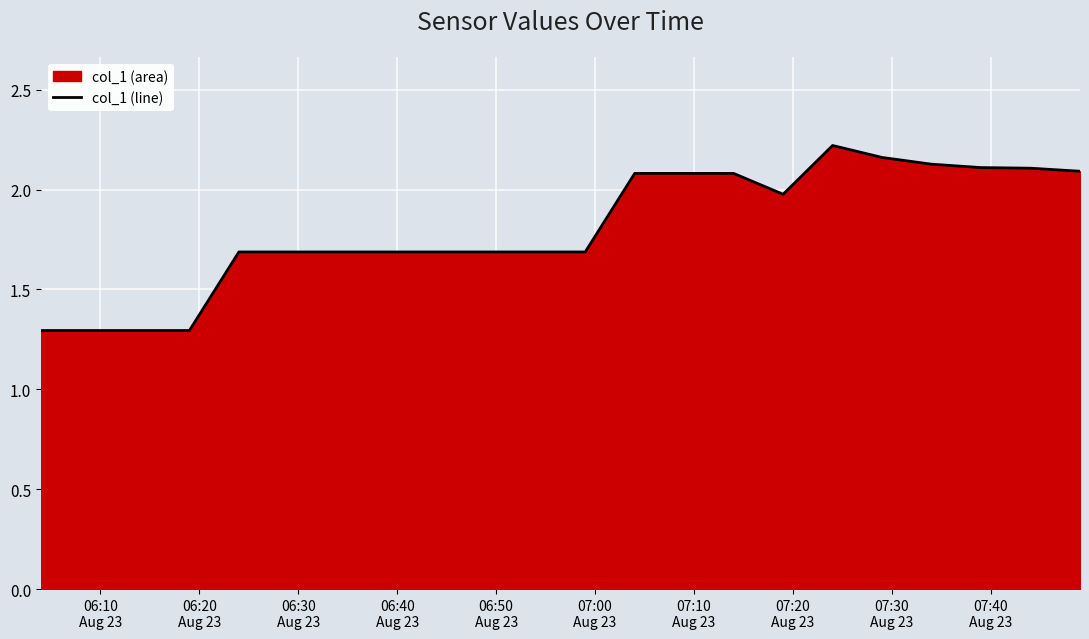

What is the smallest value displayed?

1.3